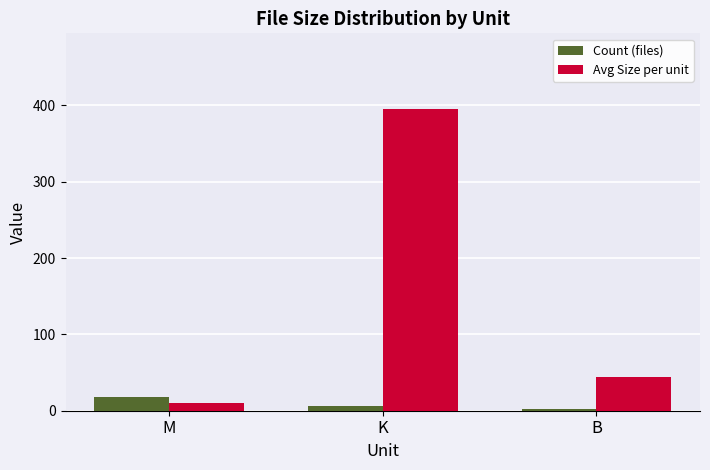

Rank the series by their average value, from lowest to highest.

Count (files), Avg Size per unit